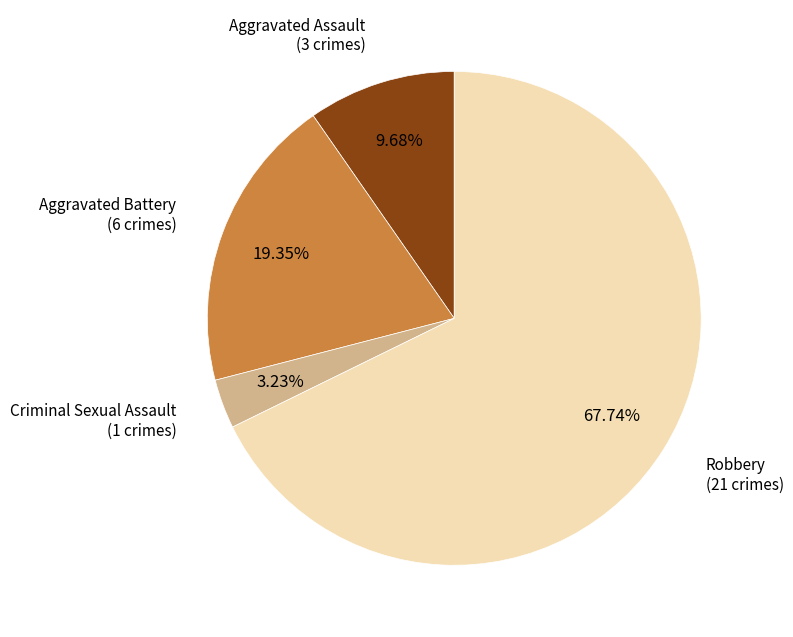

Does any single category account for the majority?

Yes